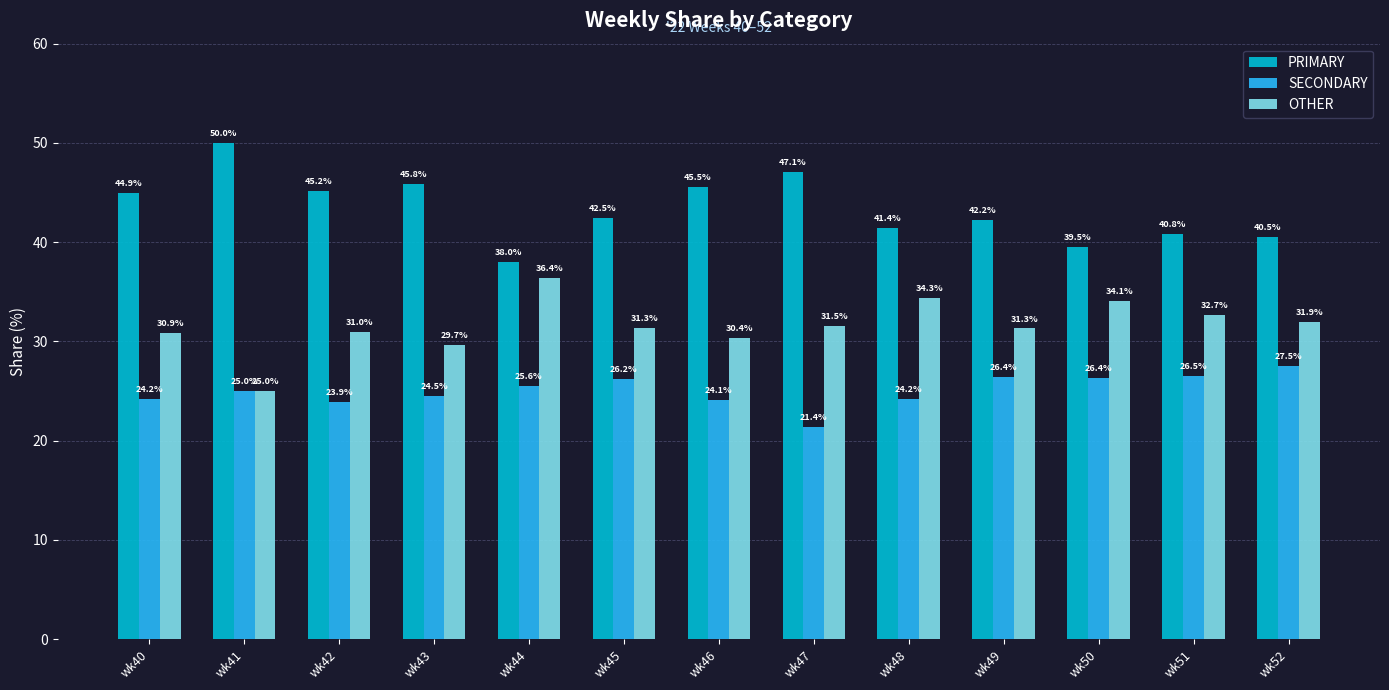

Is it true that PRIMARY equals 60.7 at wk40?

False